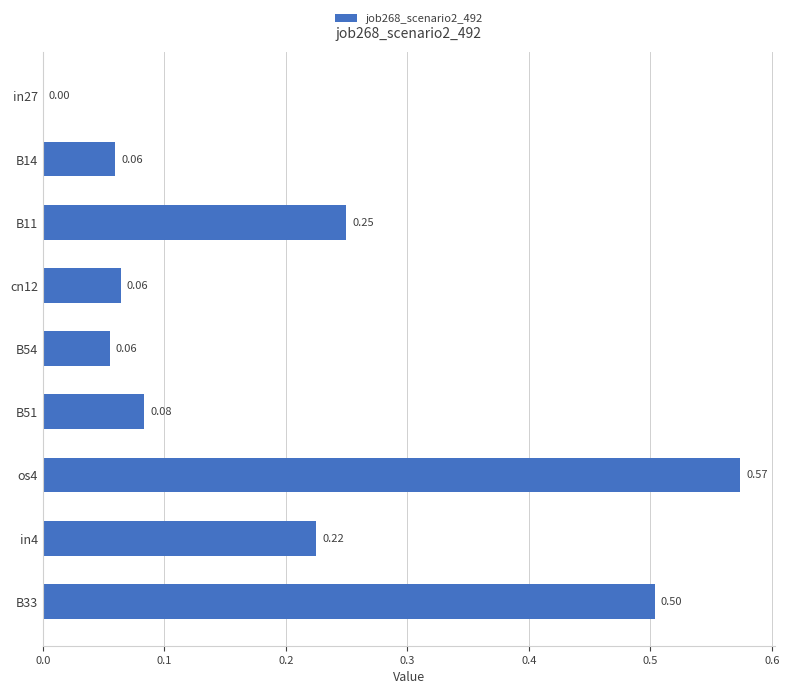

Which label corresponds to the largest value in the chart?

os4